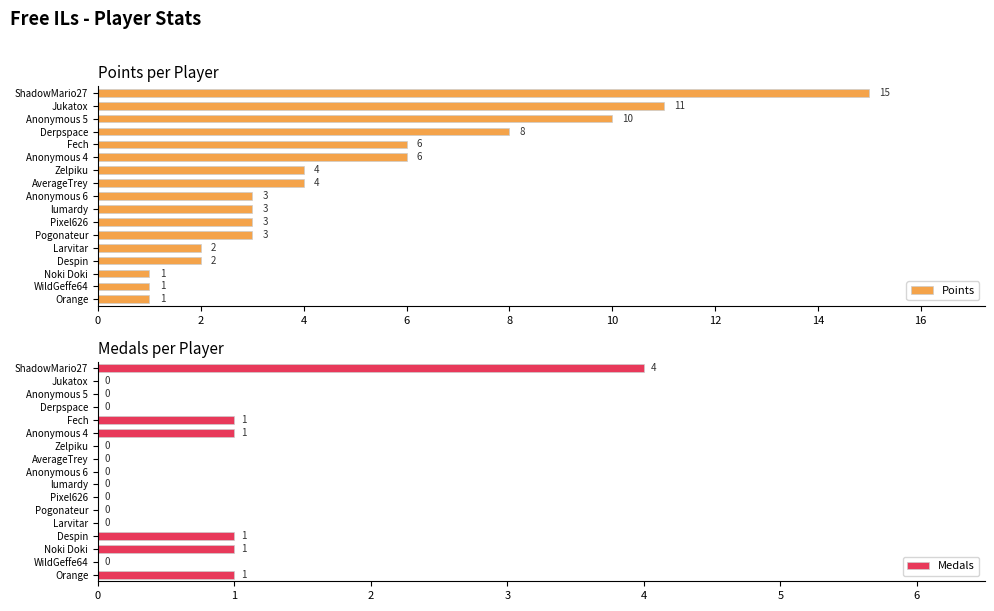

What is the spread (max minus min) of values at 10?

5